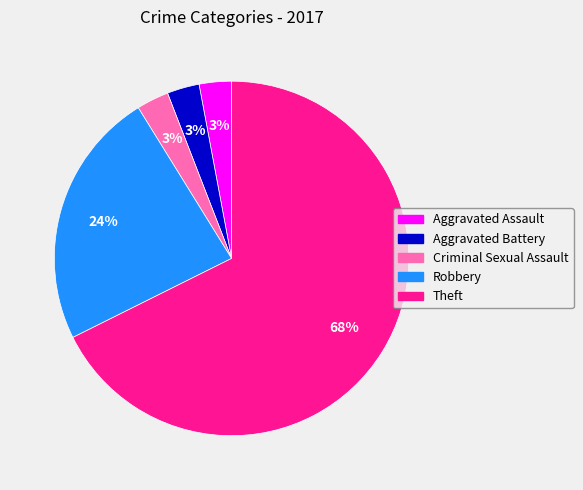

Which category has the biggest portion of the pie?

Theft